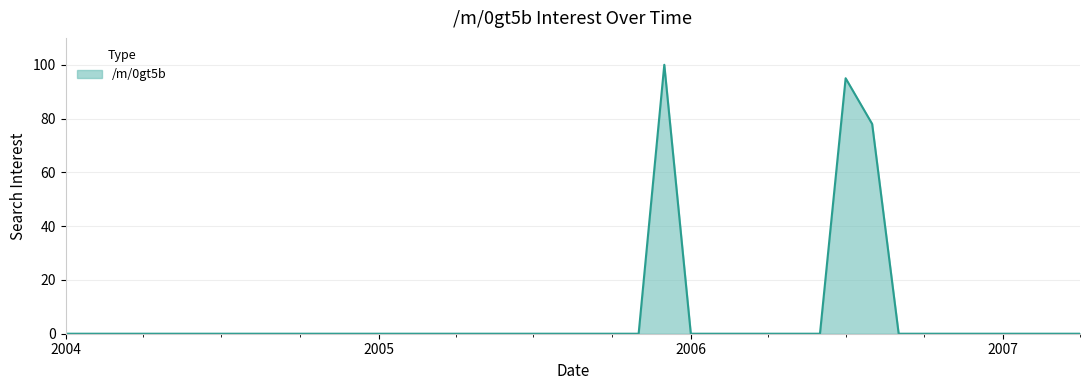

What is the difference between the maximum and minimum values?

100